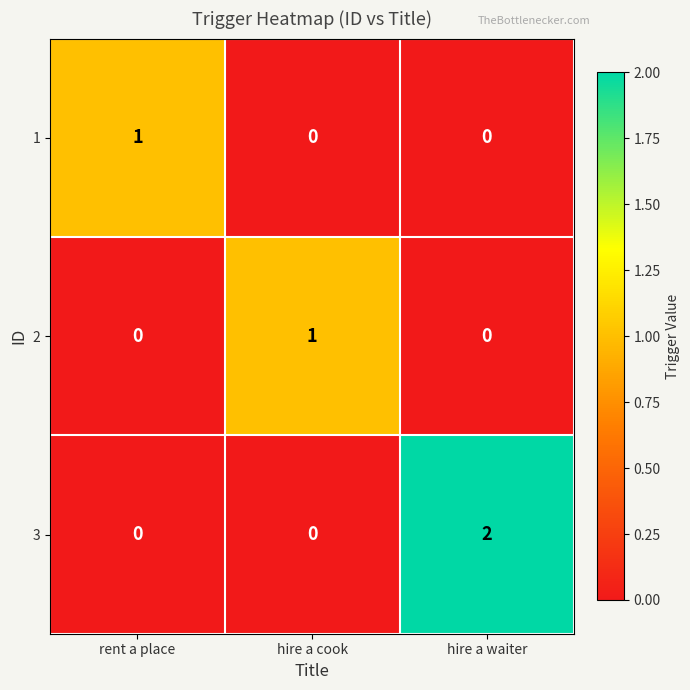

At which category is the sum across all series the highest?

hire a waiter